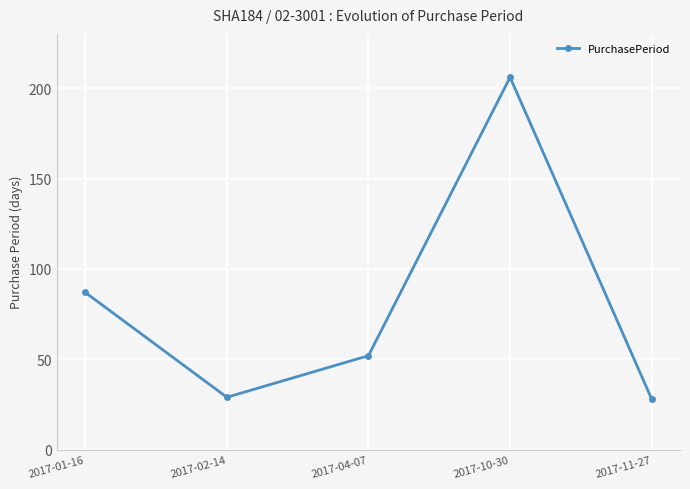

The chart shows a value of 52 at 2017-04-07. True or false?

True